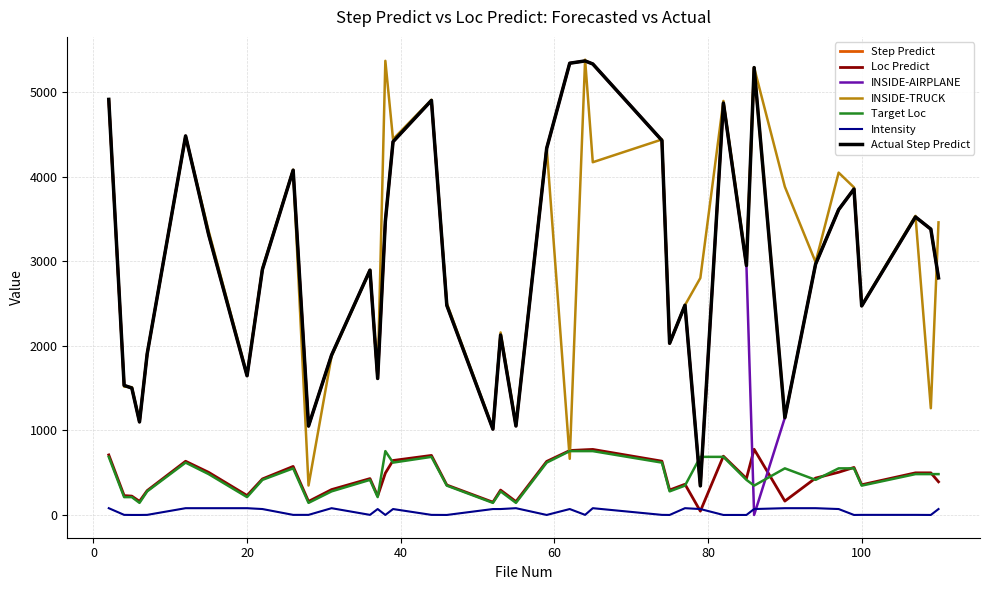

Where is the first local minimum for INSIDE-AIRPLANE?

3